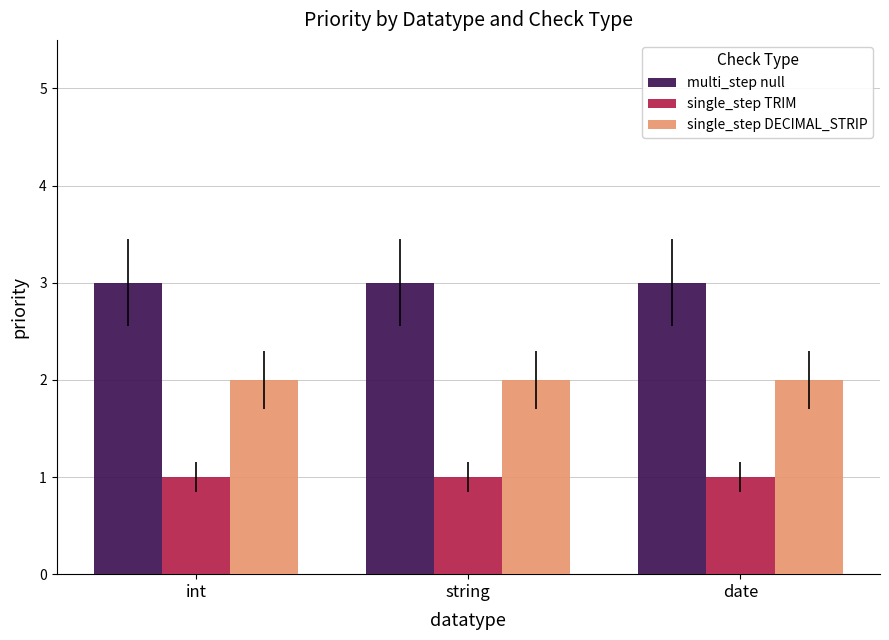

Rank the series by their average value, from lowest to highest.

single_step TRIM, single_step DECIMAL_STRIP, multi_step null